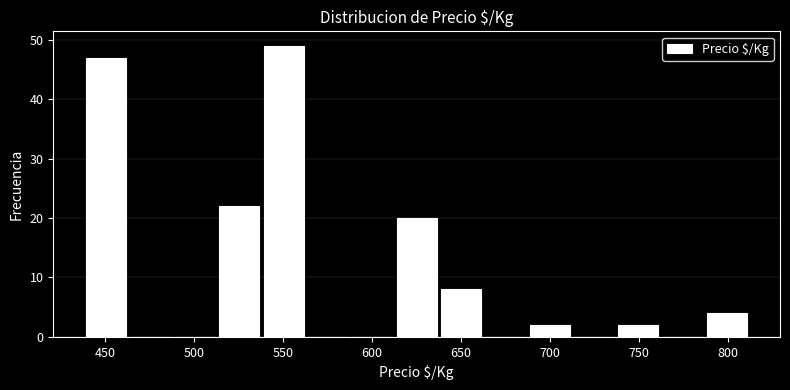

What is the height of the bar covering 440 to 465 on the x-axis? Neither the bar edges nor the heights are printed on the chart, so give them approximately, as read against the axes.

47